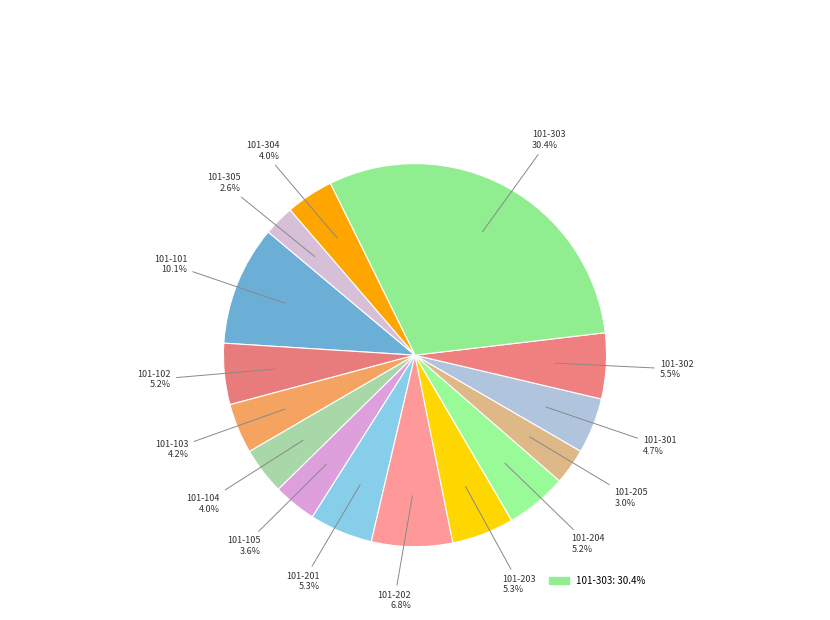

To the nearest percent, what is the average slice percentage?

7%